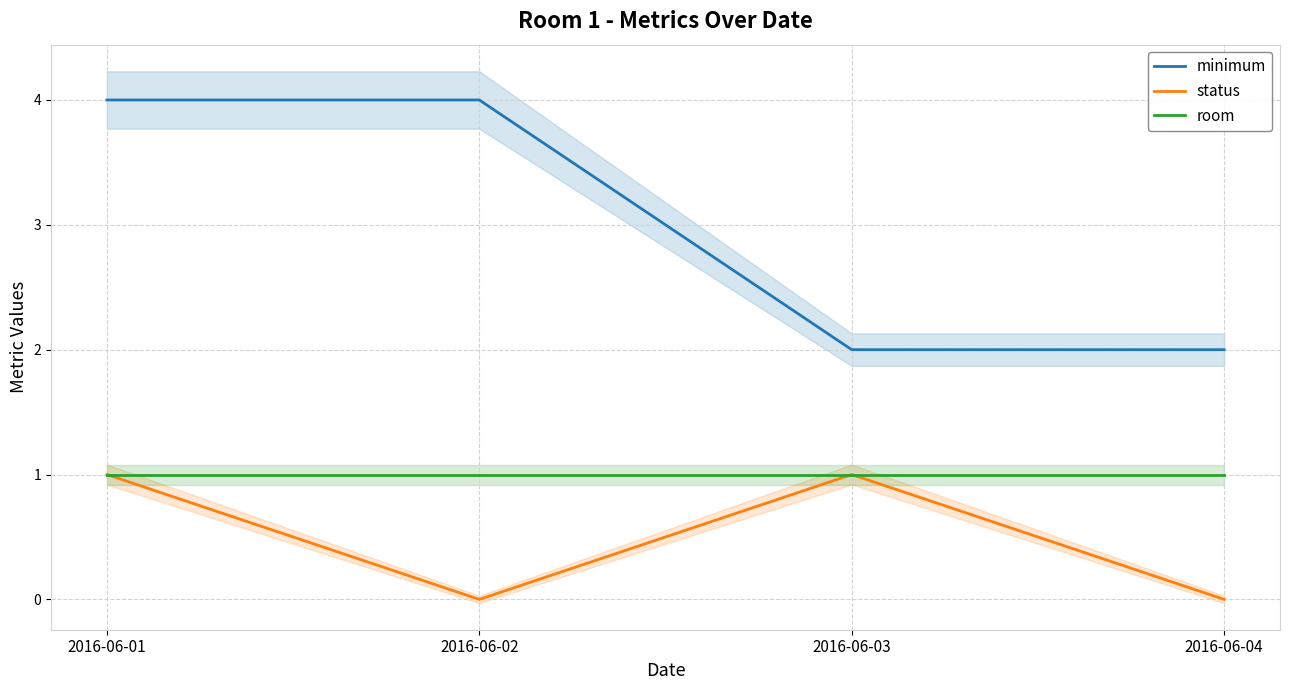

What are all the series names shown in the legend?

minimum, status, room